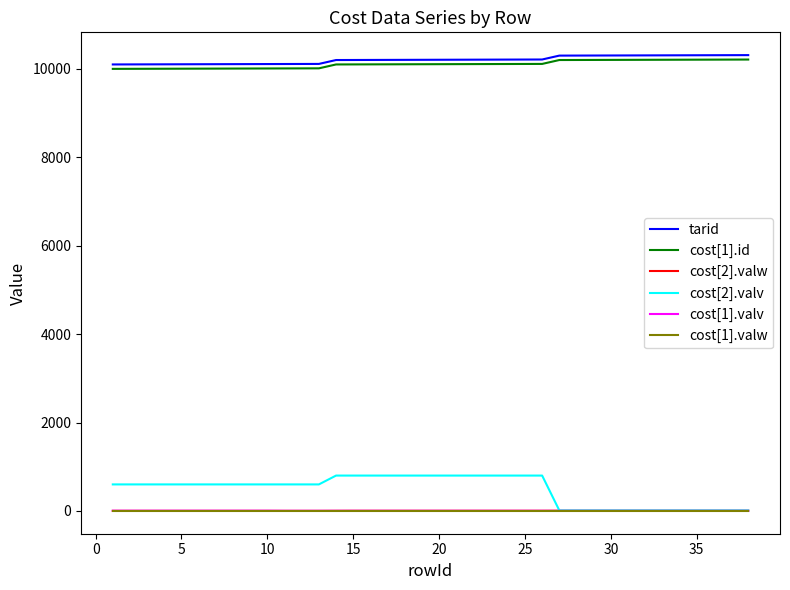

What is the maximum value for cost[1].valv?

5